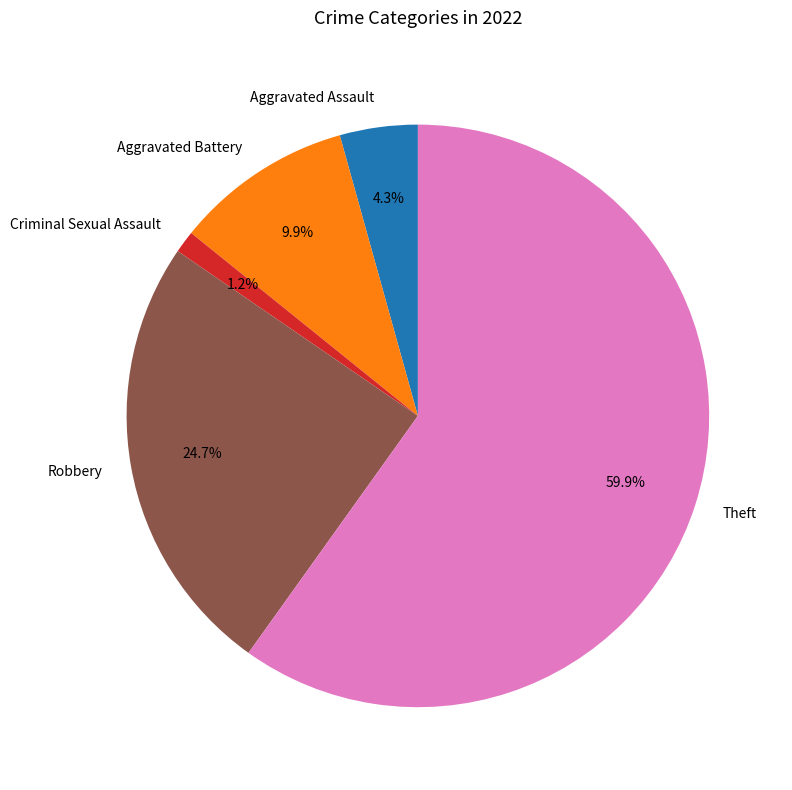

Does any single category account for the majority?

Yes